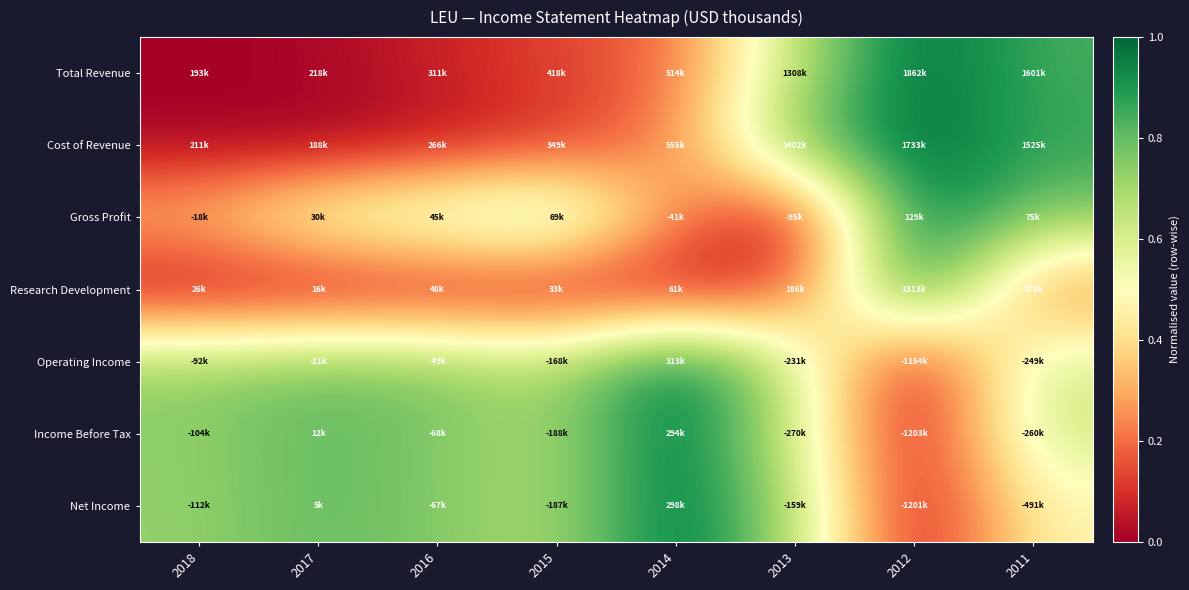

Reading left to right, transcribe all the data shown in this chart.

Total Revenue: 2018=0.0	2017=0.0	2016=0.1	2015=0.1	2014=0.2	2013=0.7	2012=1.0	2011=0.8
Cost of Revenue: 2018=0.0	2017=0.0	2016=0.1	2015=0.1	2014=0.2	2013=0.8	2012=1.0	2011=0.9
Gross Profit: 2018=0.3	2017=0.6	2016=0.6	2015=0.7	2014=0.2	2013=0.0	2012=1.0	2011=0.8
Research Development: 2018=0.0	2017=0.0	2016=0.0	2015=0.0	2014=0.0	2013=0.1	2012=1.0	2011=0.2
Operating Income: 2018=0.7	2017=0.8	2016=0.8	2015=0.7	2014=1.0	2013=0.6	2012=0.0	2011=0.6
Income Before Tax: 2018=0.7	2017=0.8	2016=0.8	2015=0.7	2014=1.0	2013=0.6	2012=0.0	2011=0.6
Net Income: 2018=0.7	2017=0.8	2016=0.8	2015=0.7	2014=1.0	2013=0.7	2012=0.0	2011=0.5